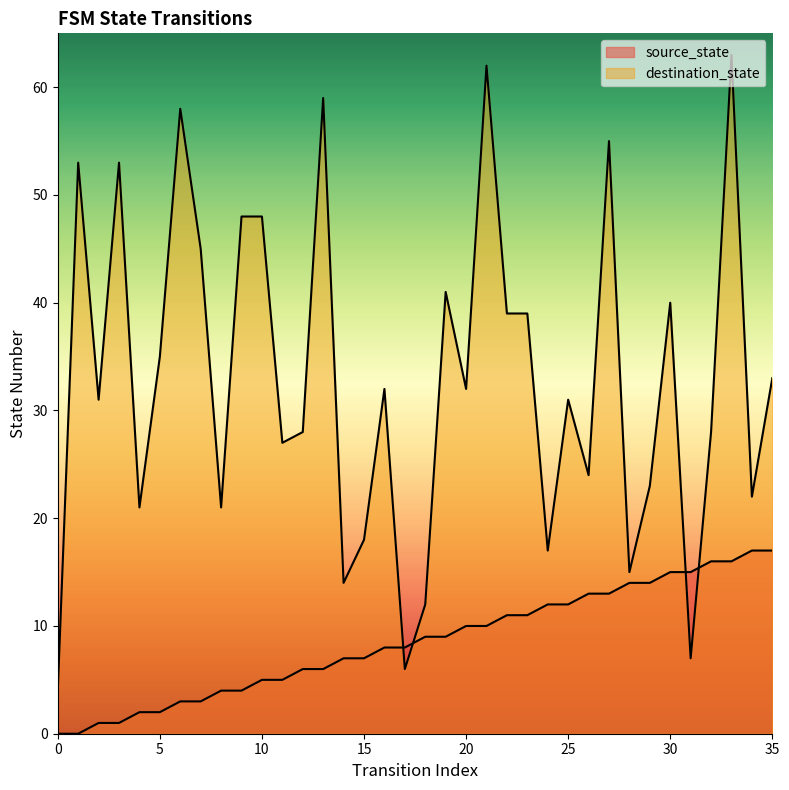

How many lines are shown in the chart?

2